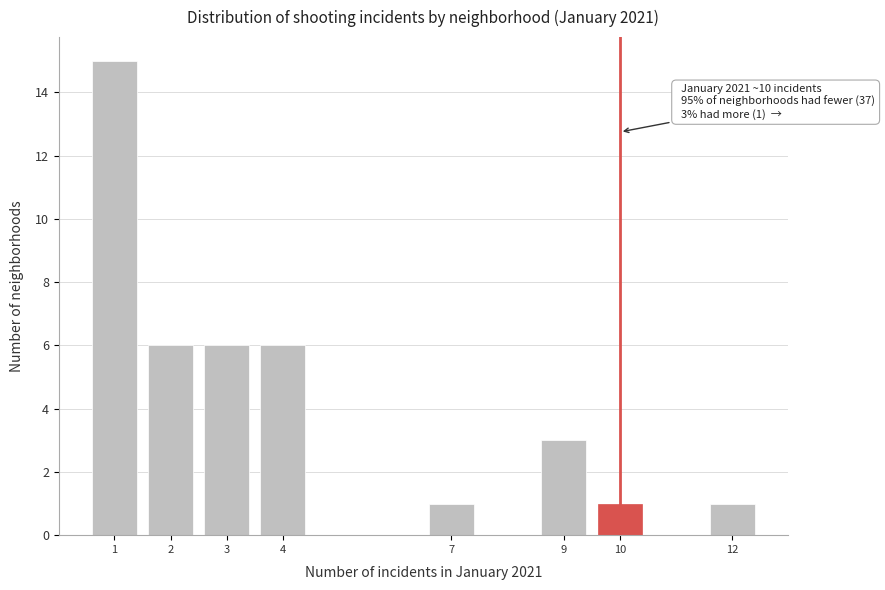

Which range on the x-axis has the tallest bar?

0.5 to 1.5